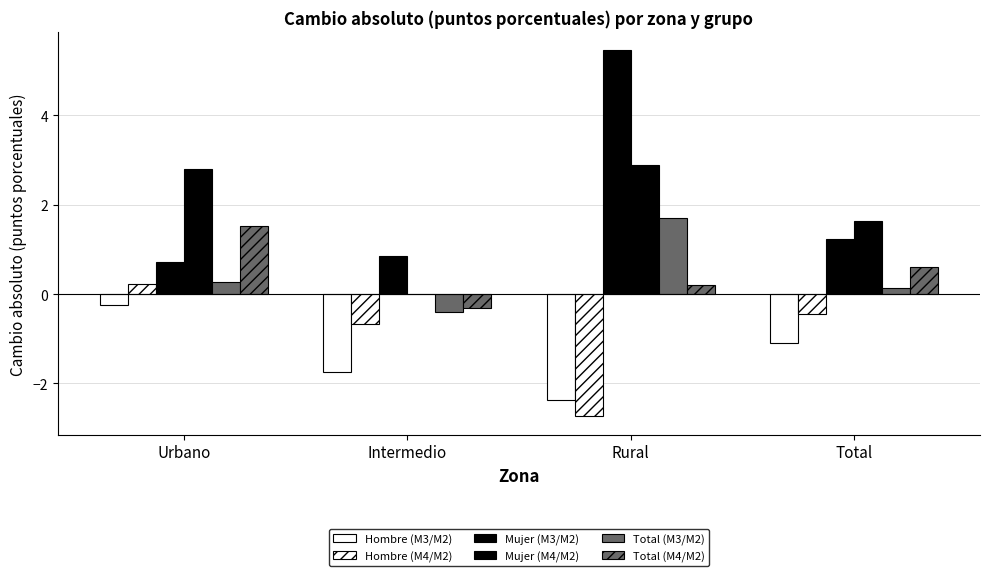

How many groups of bars are there?

4